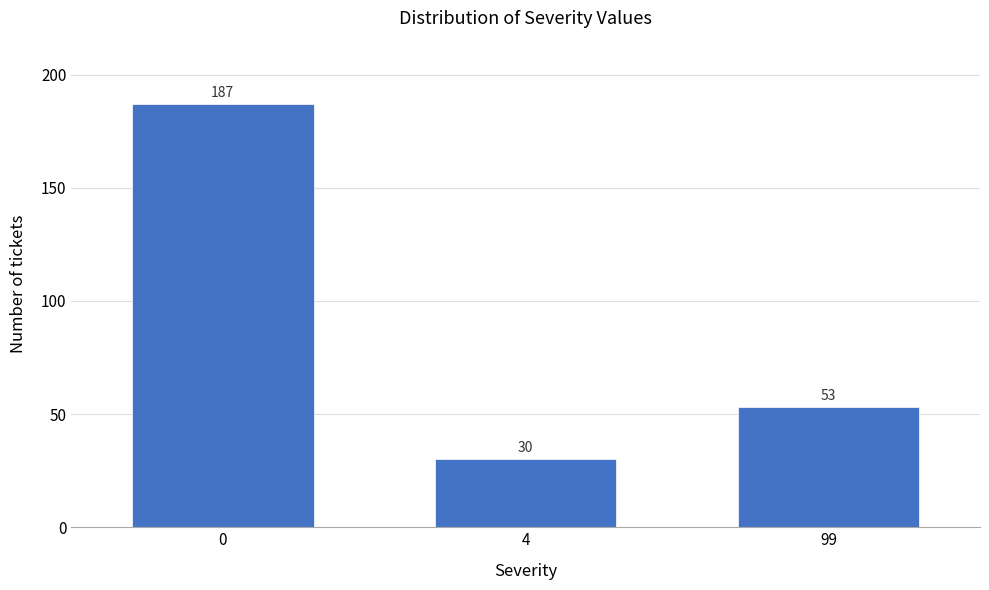

Reading left to right, list all the values displayed in this chart.

0=187	4=30	99=53